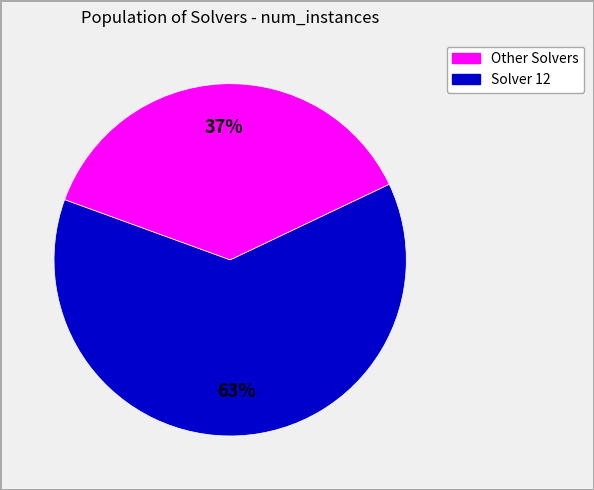

Is there a majority slice in this chart?

Yes